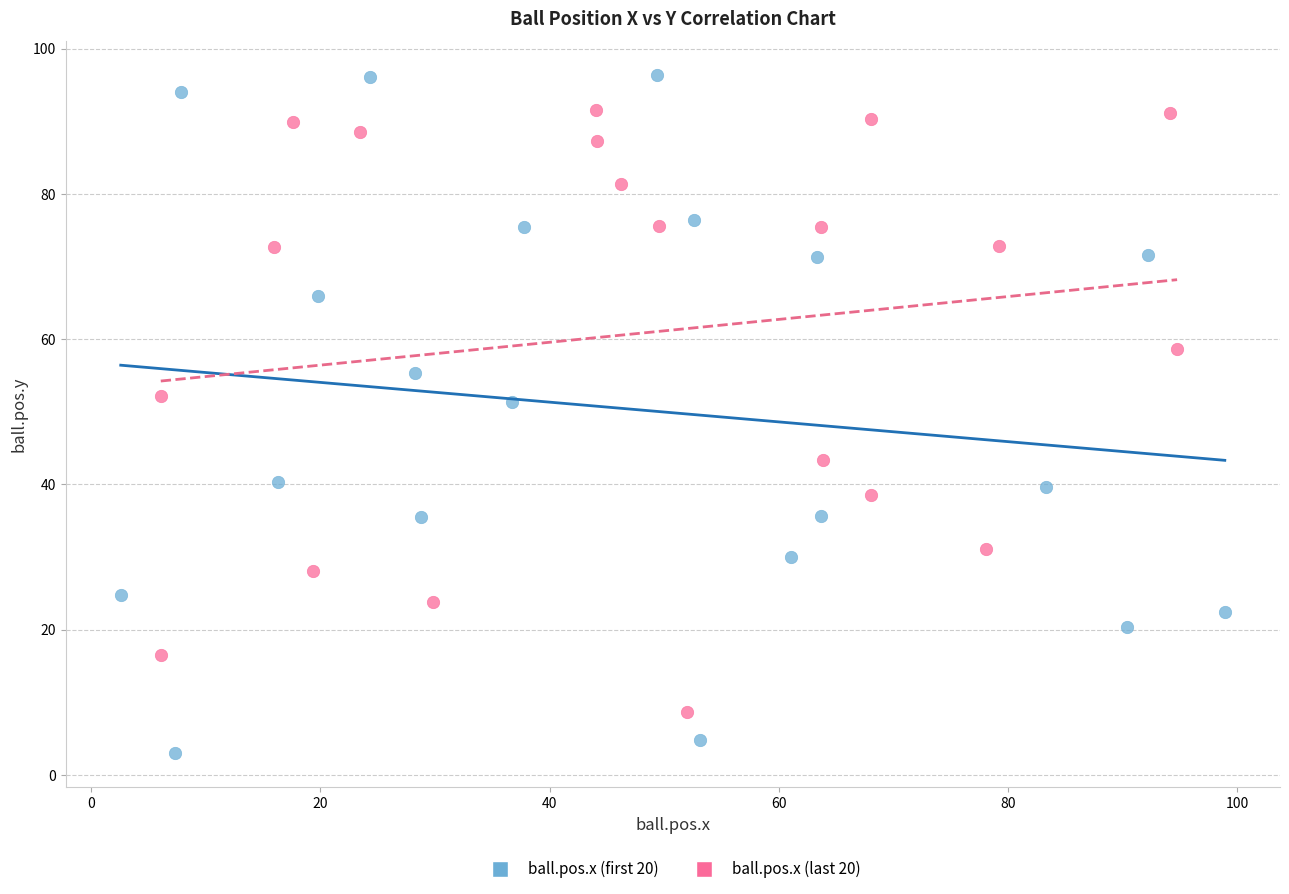

Which series reaches the minimum Y coordinate?

ball.pos.x (first 20)